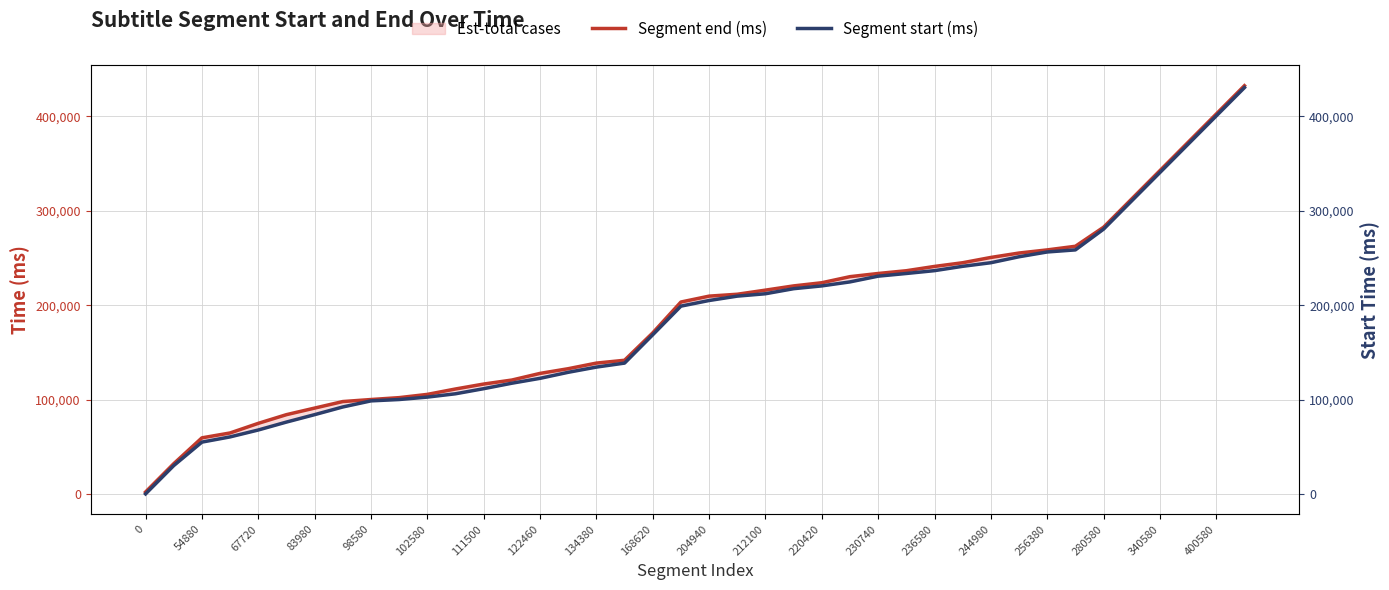

How many values in Segment start (ms) are above zero?

39